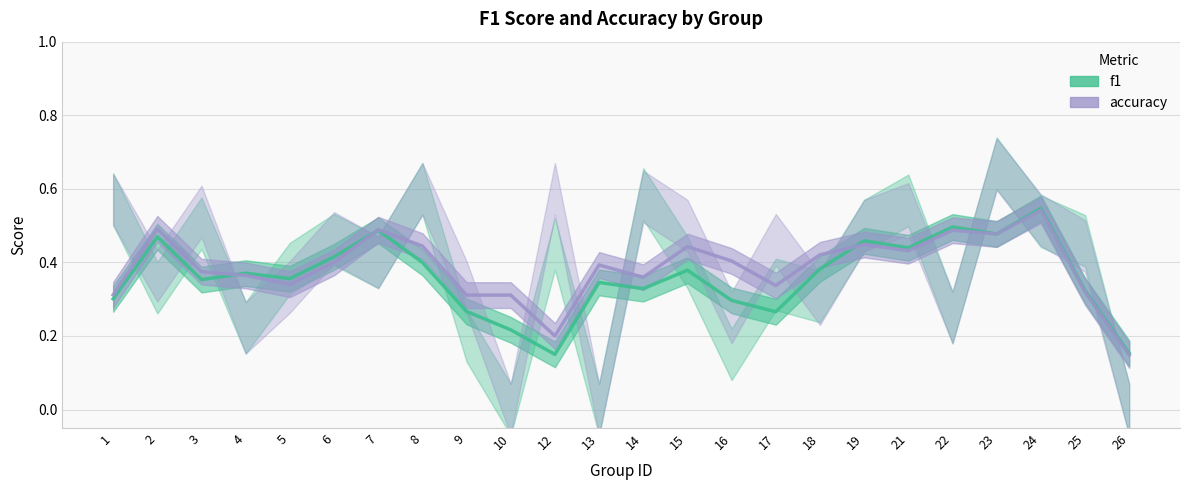

At 16, list the series in order from largest to smallest.

accuracy, f1